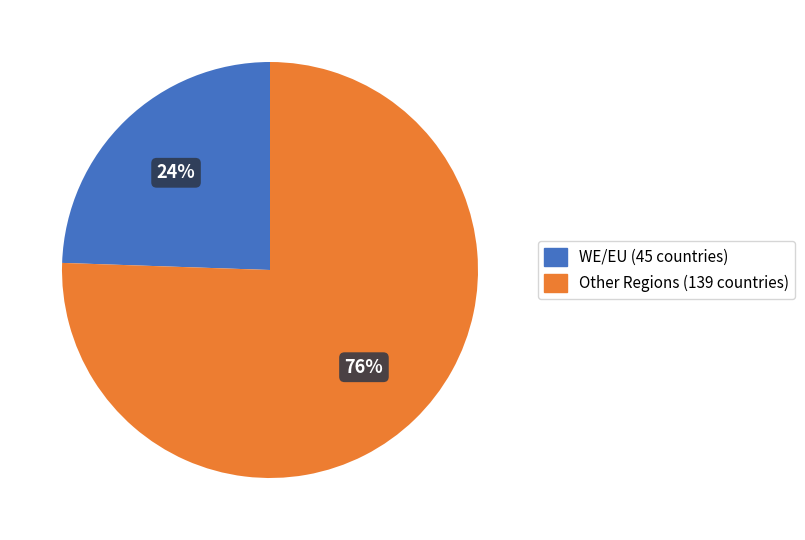

Which category has the biggest portion of the pie?

Other Regions (139 countries)